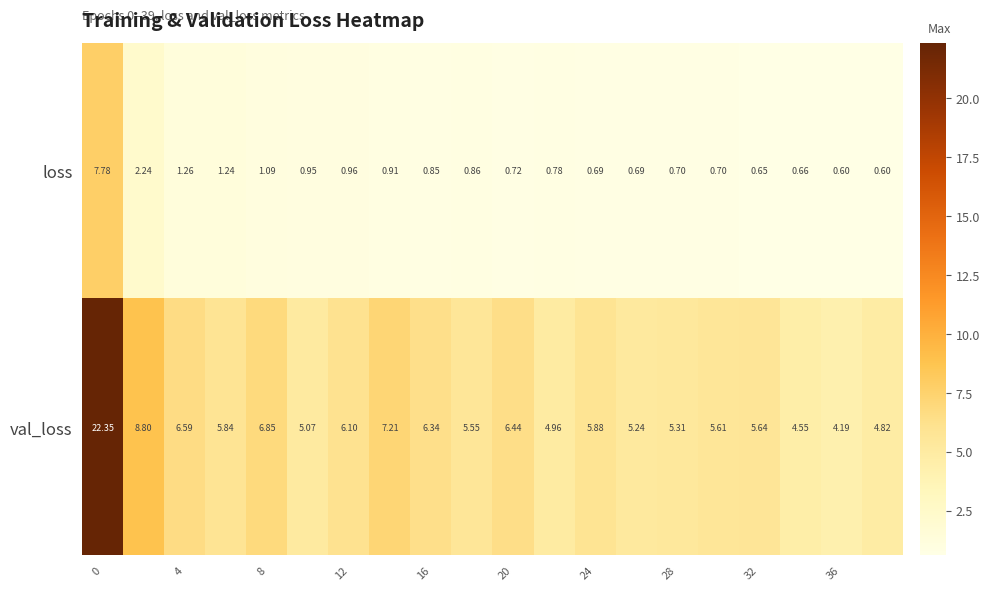

Which series has the largest total across all categories?

val_loss